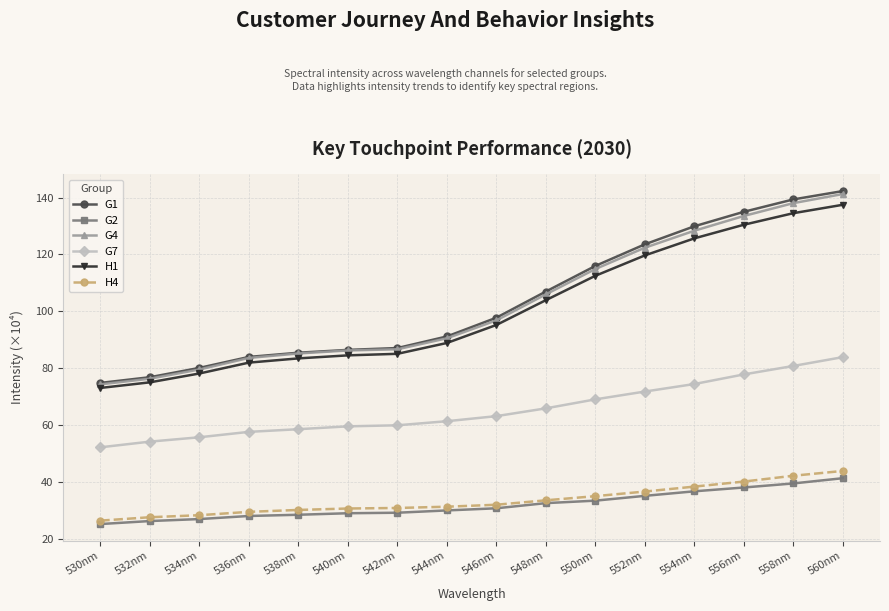

Which category has the highest value across all series?

560nm